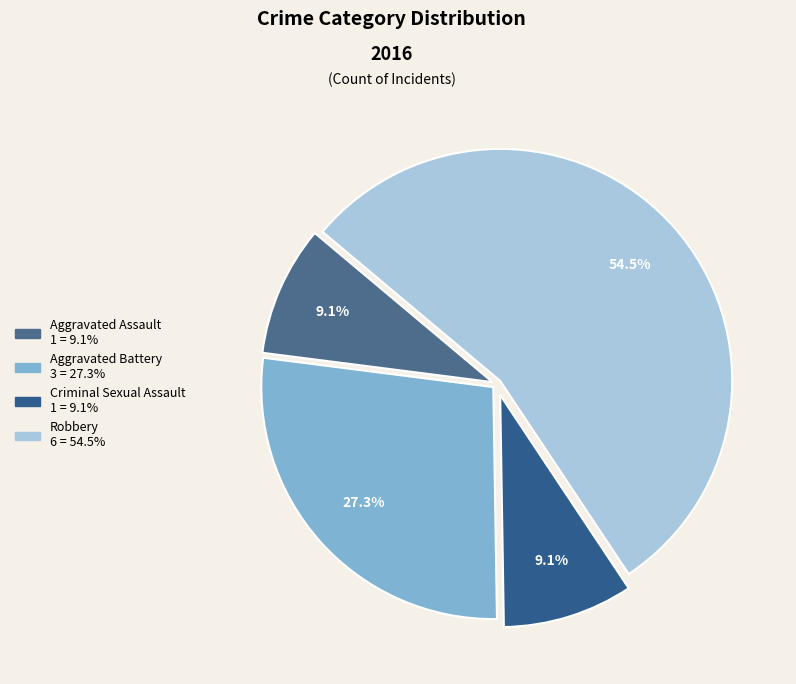

To the nearest percent, what is the difference between the Robbery and Aggravated Assault slice percentages?

45%